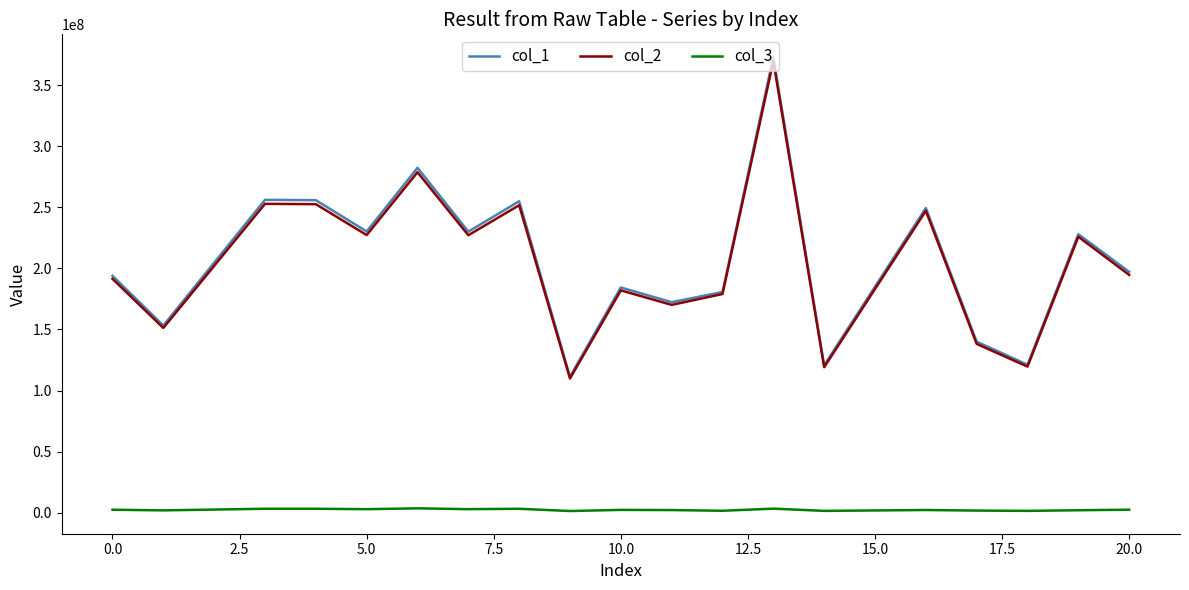

List the series in order of their peak value, highest first.

col_1, col_2, col_3